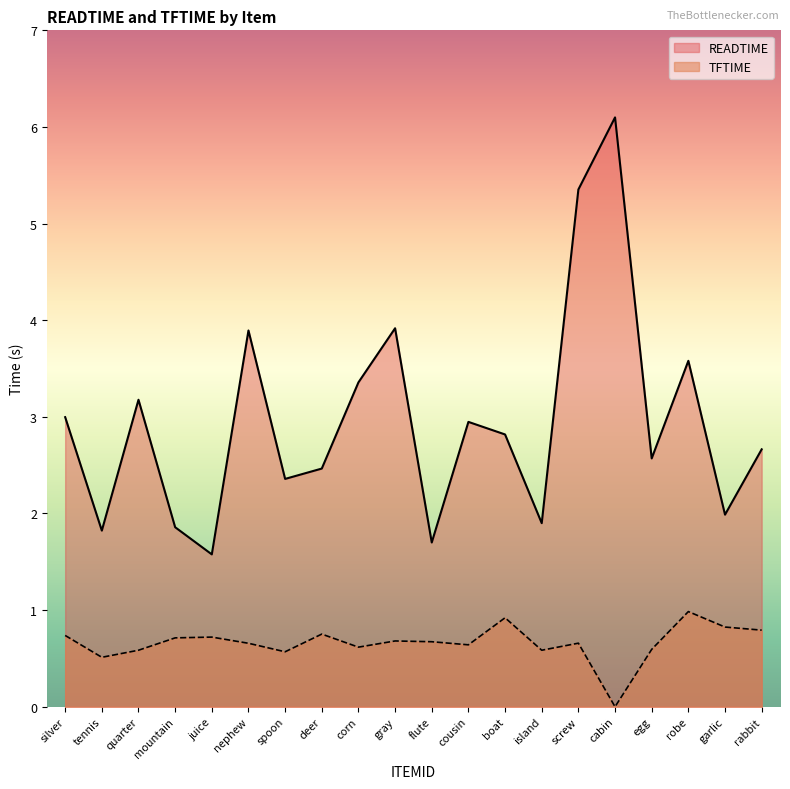

At which label does TFTIME reach its peak?

robe